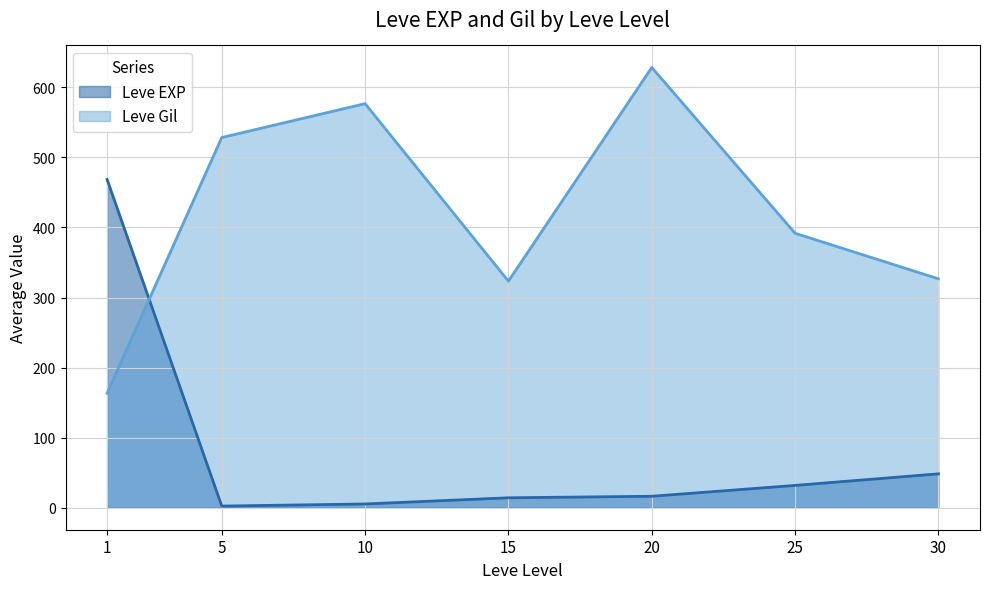

What is the average value of the Leve Gil series?

419.8